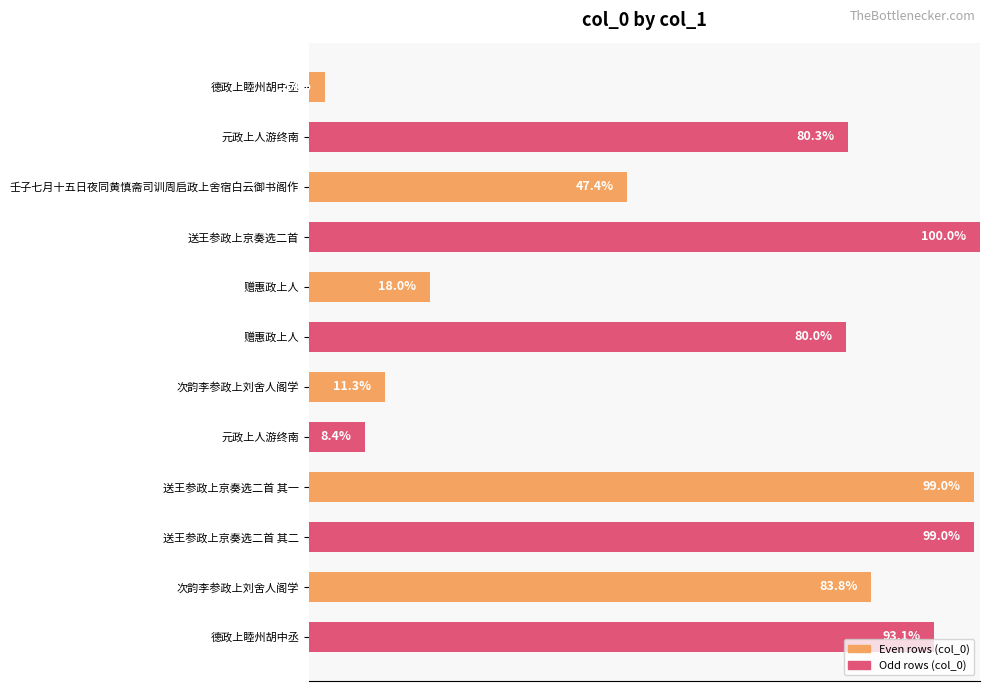

Does the chart contain any negative values?

No